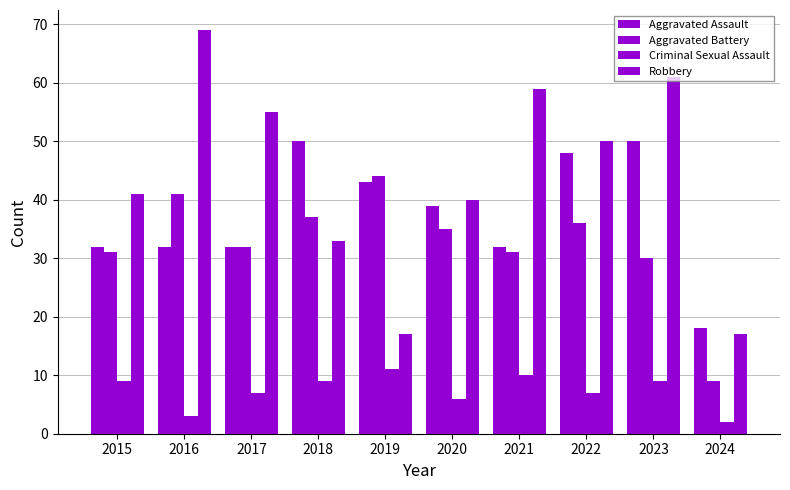

What is the average value of the Aggravated Assault series?

38